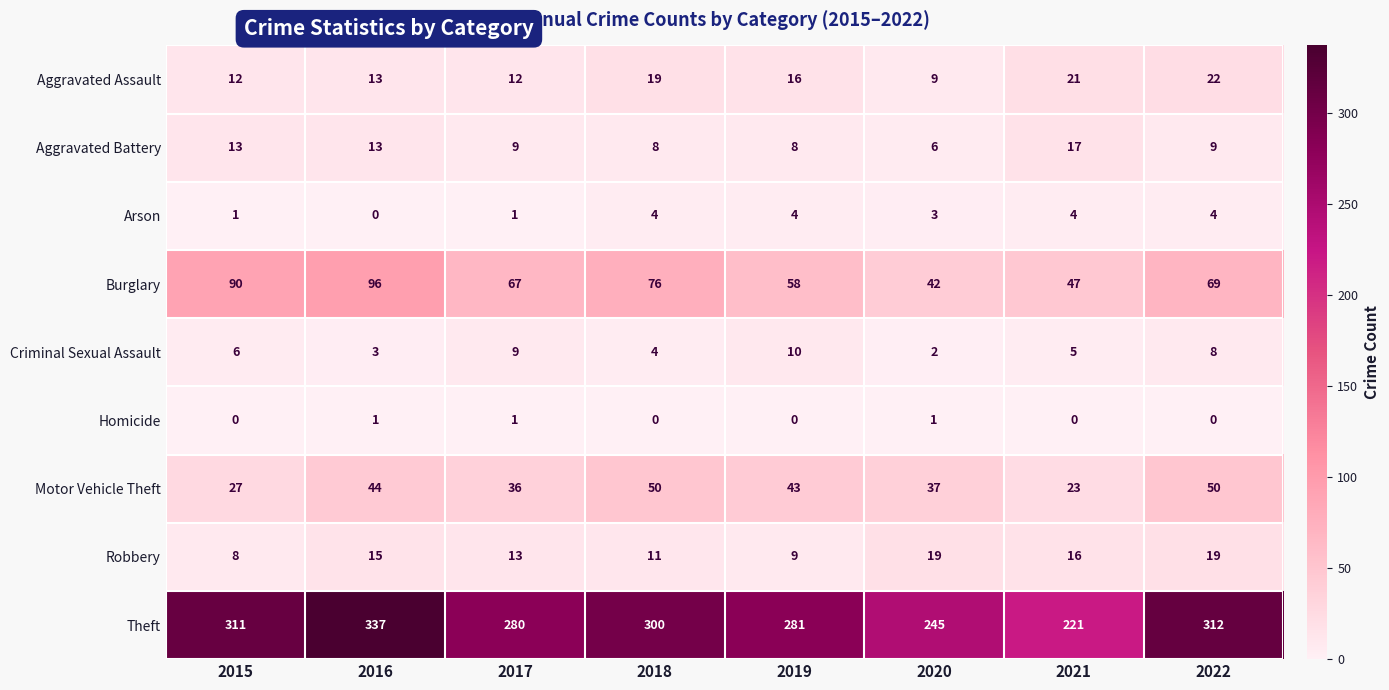

At how many categories does at least one series exceed 224?

7